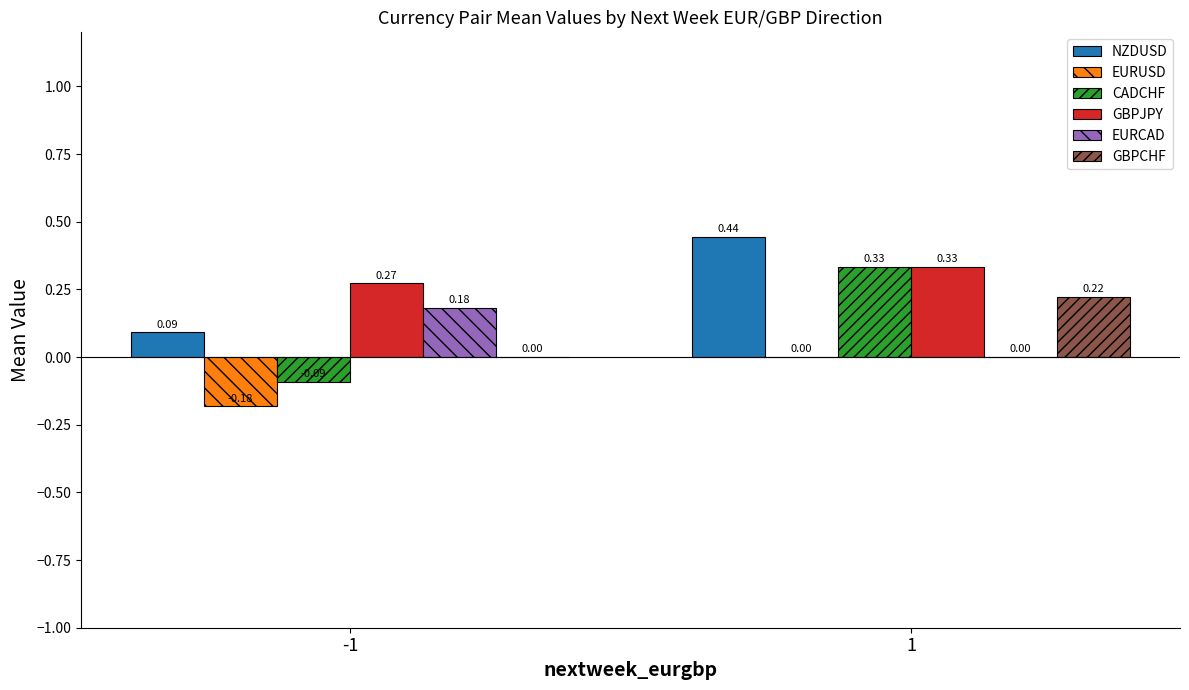

Is the value of EURCAD at -1 greater than the value of CADCHF at -1?

Yes